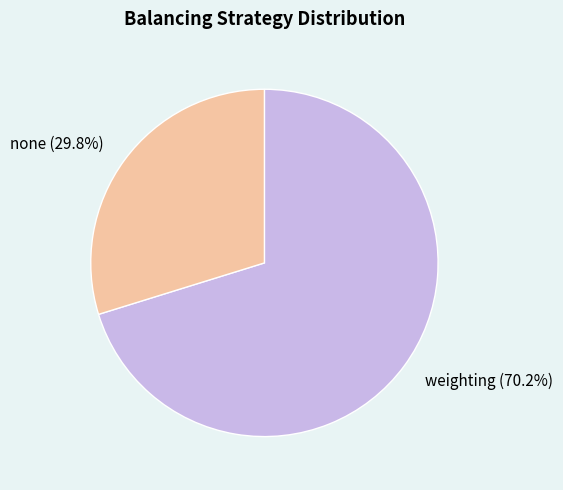

To the nearest percent, what is the difference between the none and weighting slice percentages?

40%